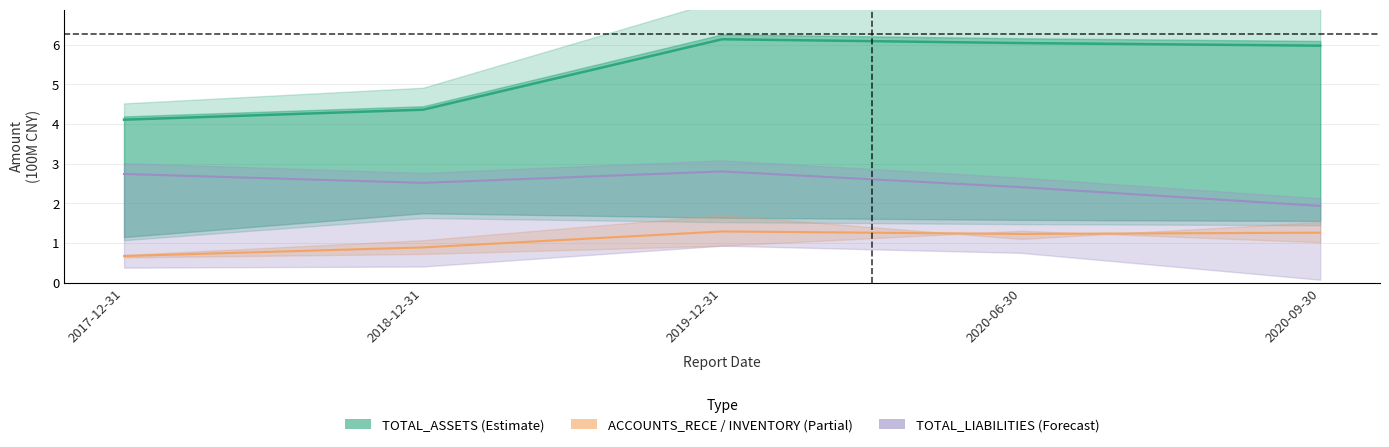

At which label is TOTAL_LIABILITIES closest to 2?

2020-09-30